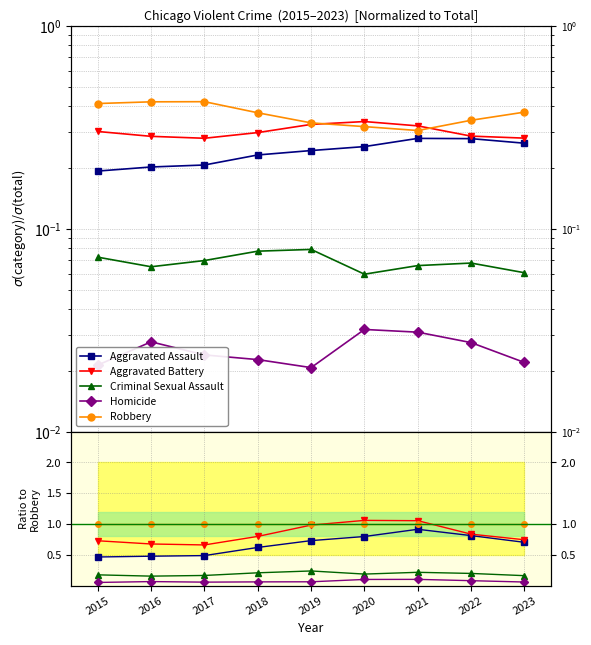

Reading left to right, what are all the values shown in this chart?

Aggravated Assault: 0.5	0.5	0.5	0.6	0.7	0.8	0.9	0.8	0.7
Aggravated Battery: 0.7	0.7	0.7	0.8	1.0	1.1	1.1	0.8	0.7
Criminal Sexual Assault: 0.2	0.2	0.2	0.2	0.2	0.2	0.2	0.2	0.2
Homicide: 0.1	0.1	0.1	0.1	0.1	0.1	0.1	0.1	0.1
Robbery: 1.0	1.0	1.0	1.0	1.0	1.0	1.0	1.0	1.0